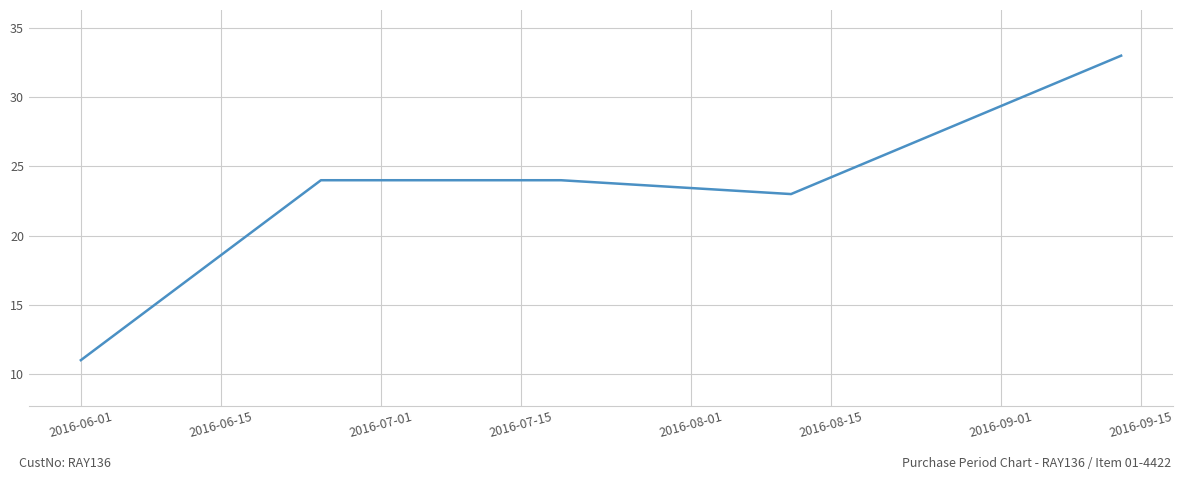

What is the average value?

23